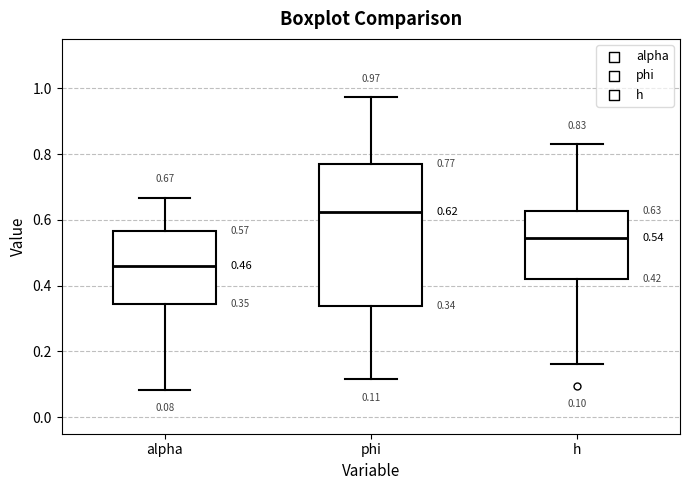

Which box has the lowest median line?

alpha